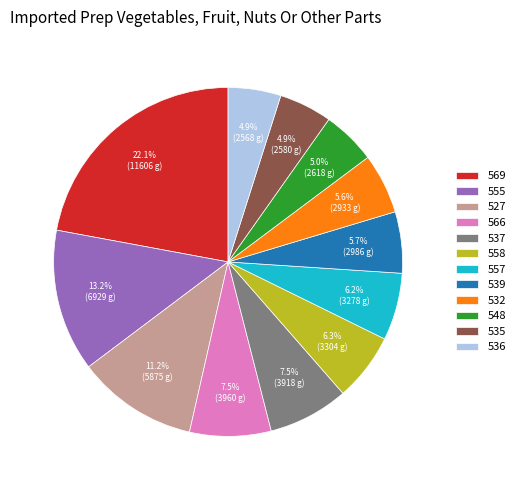

What is the largest slice in the pie chart?

569